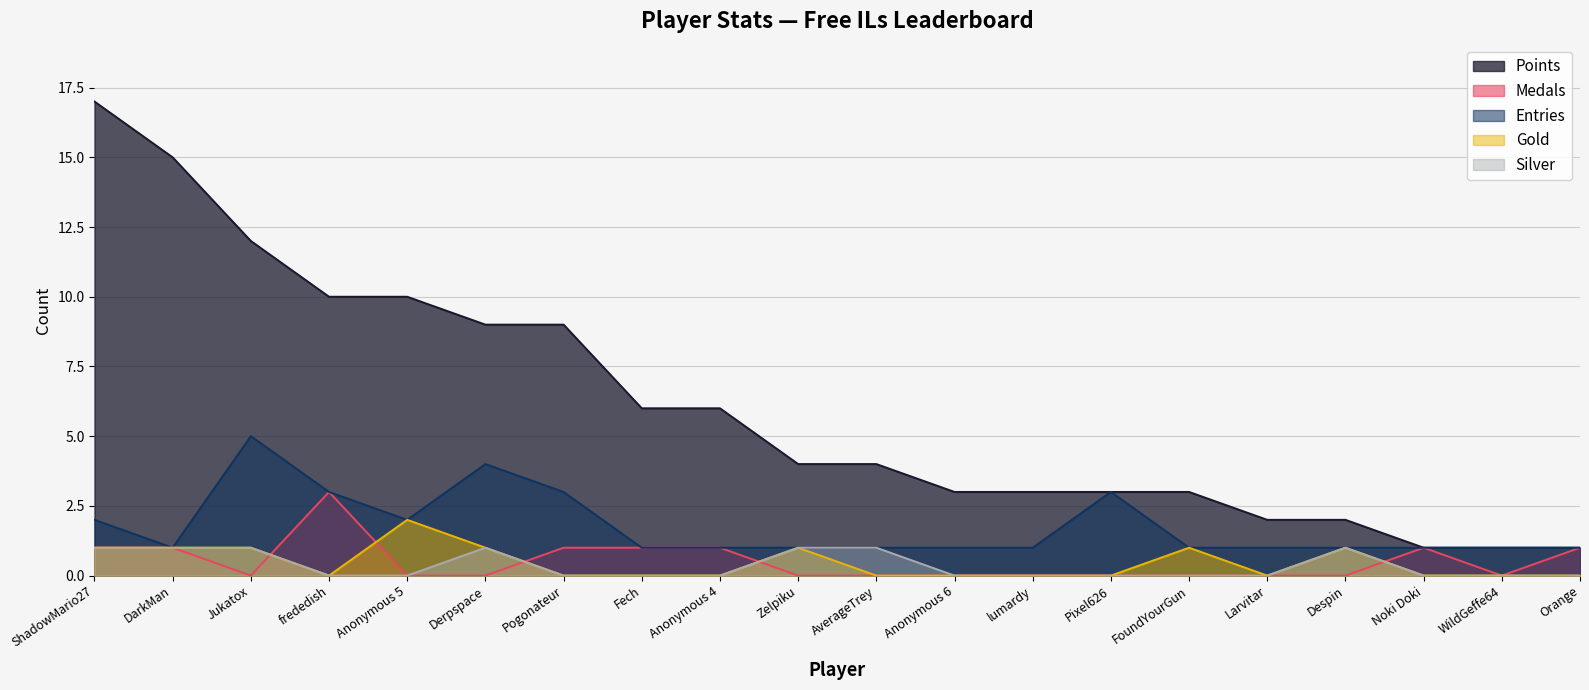

True or false: Silver and Points cross at least once.

False